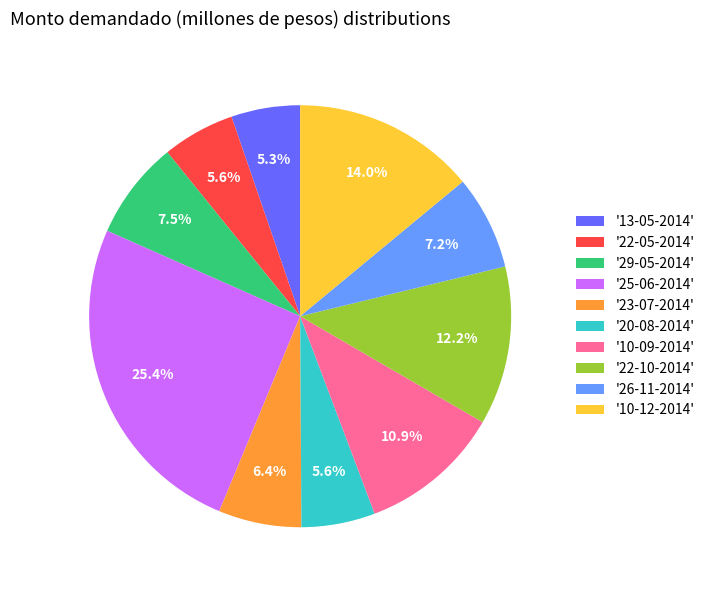

Between '29-05-2014' and '22-05-2014', which is larger?

'29-05-2014'